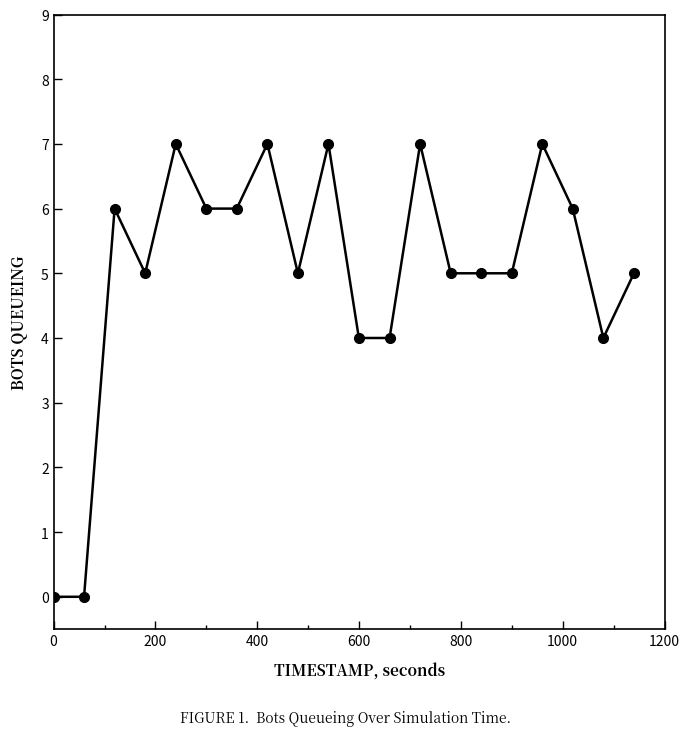

What is the maximum value shown in the chart?

7